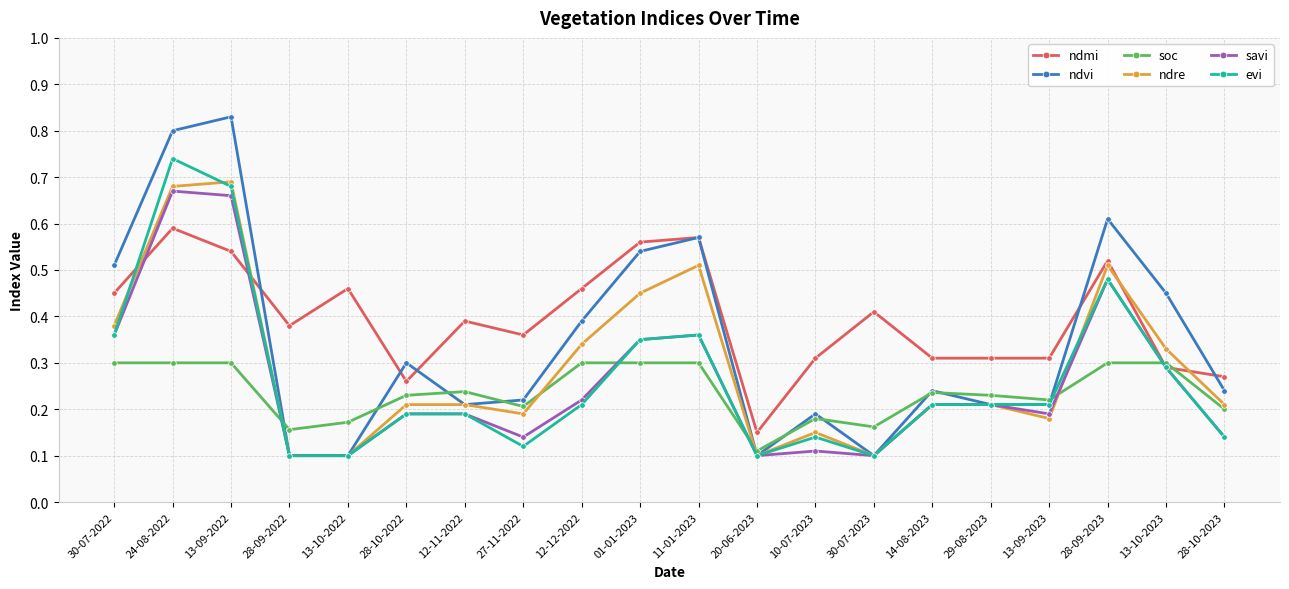

Rank the series by their maximum value, from lowest to highest.

soc, ndmi, savi, ndre, evi, ndvi